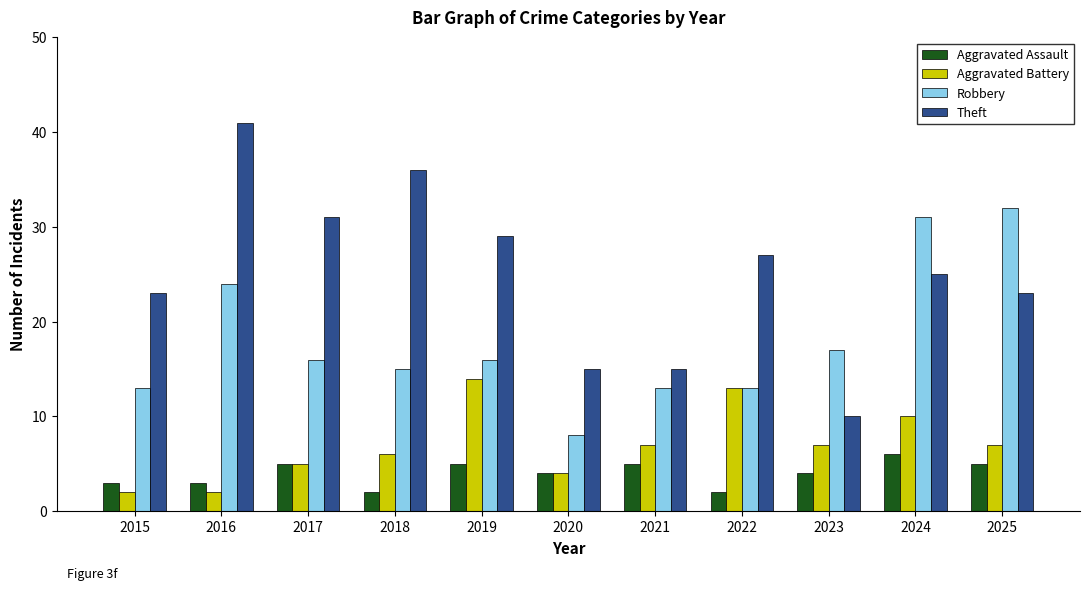

At which category does the chart reach its peak across all series?

2016